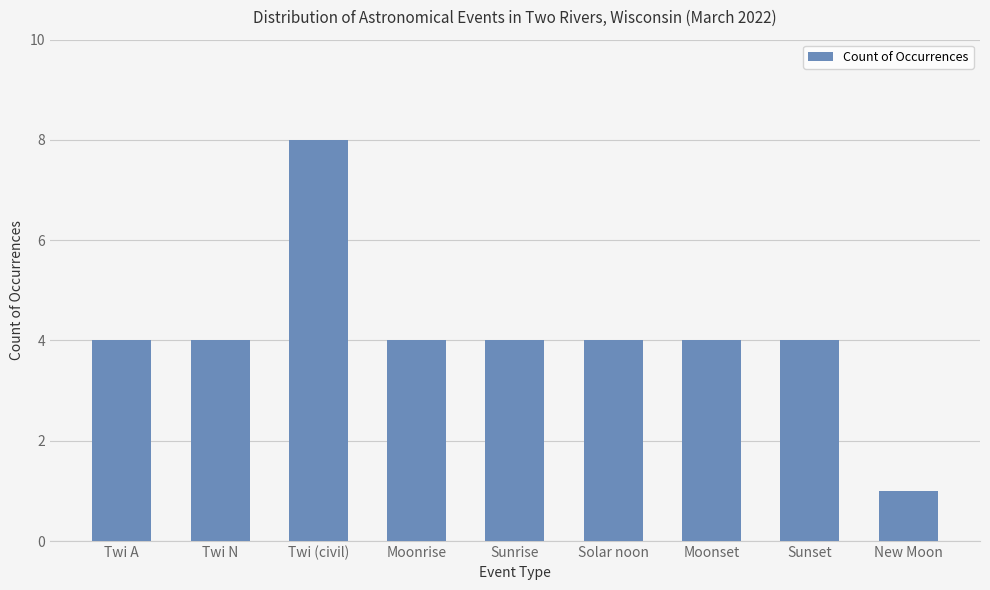

What is the smallest value displayed?

1